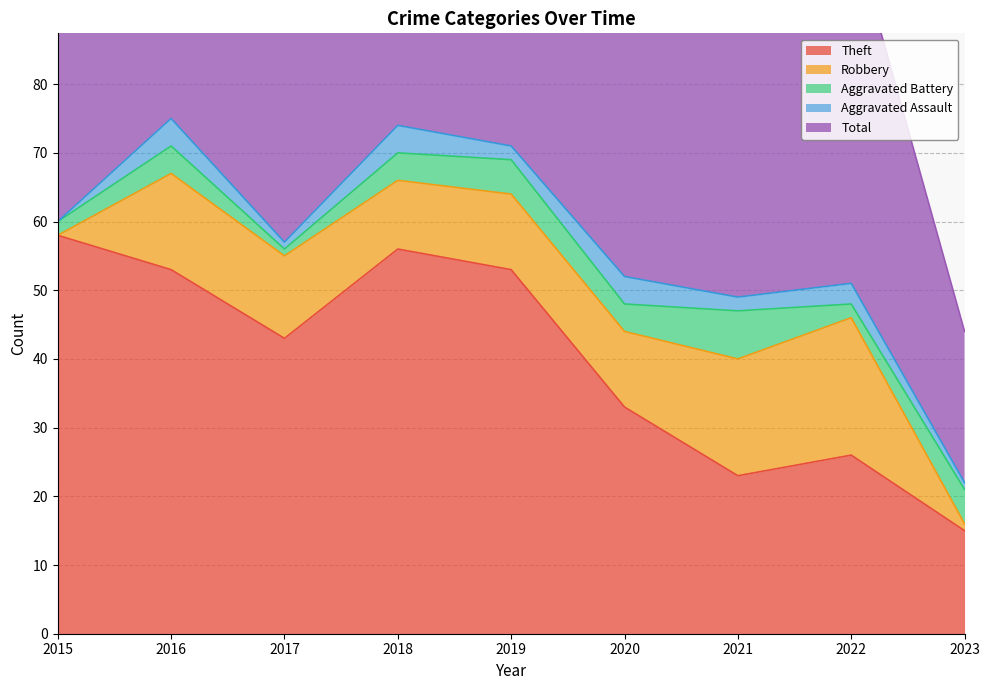

Which series has the largest range (max minus min)?

Total